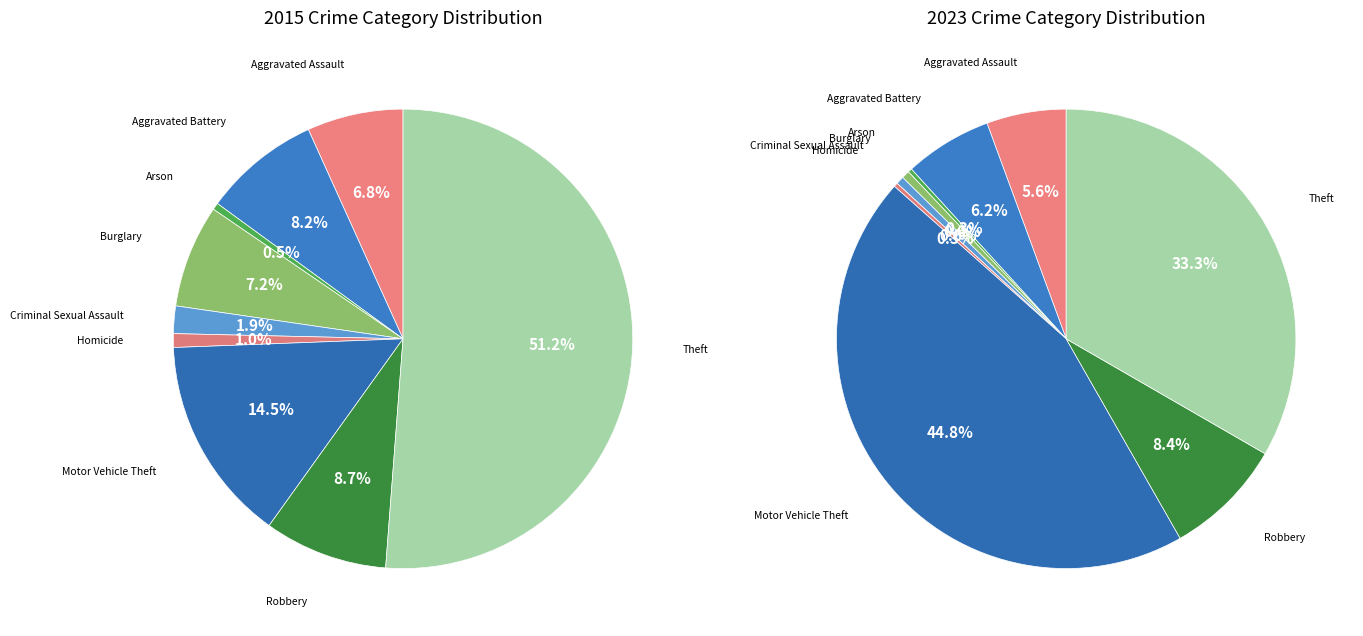

True or false: 7 accounts for 19% of the total.

False